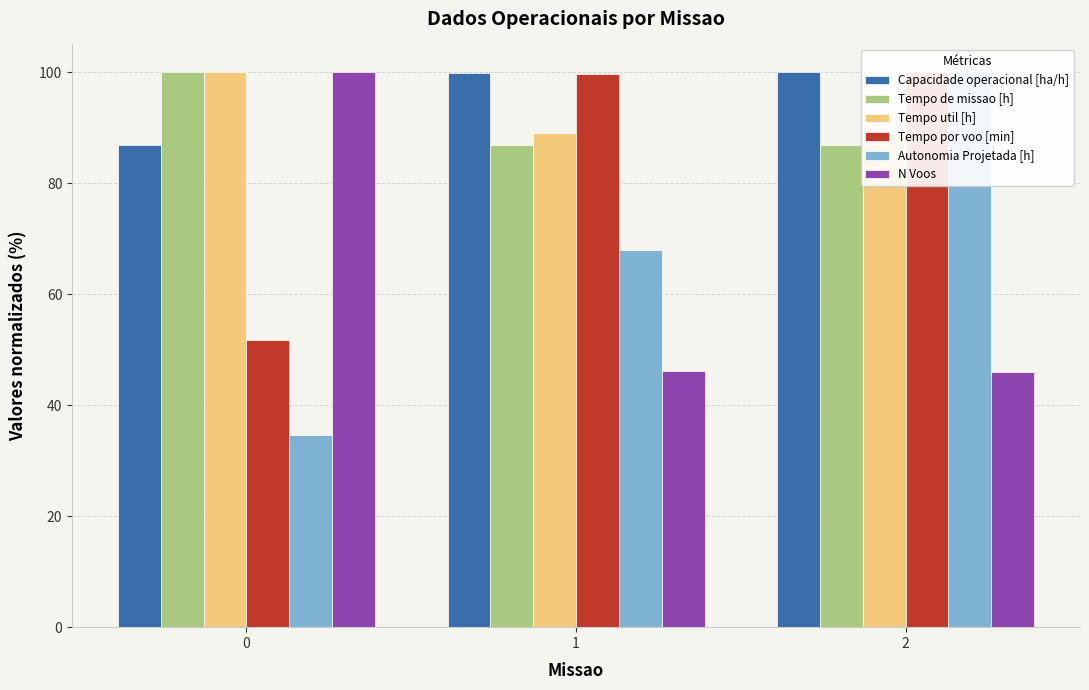

How many distinct data groups are displayed?

6